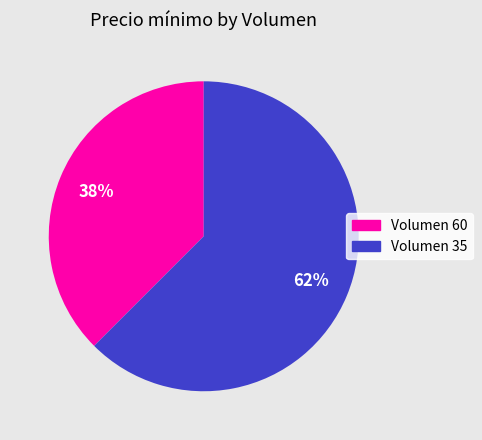

Which slice represents more than half of the pie?

Volumen 35